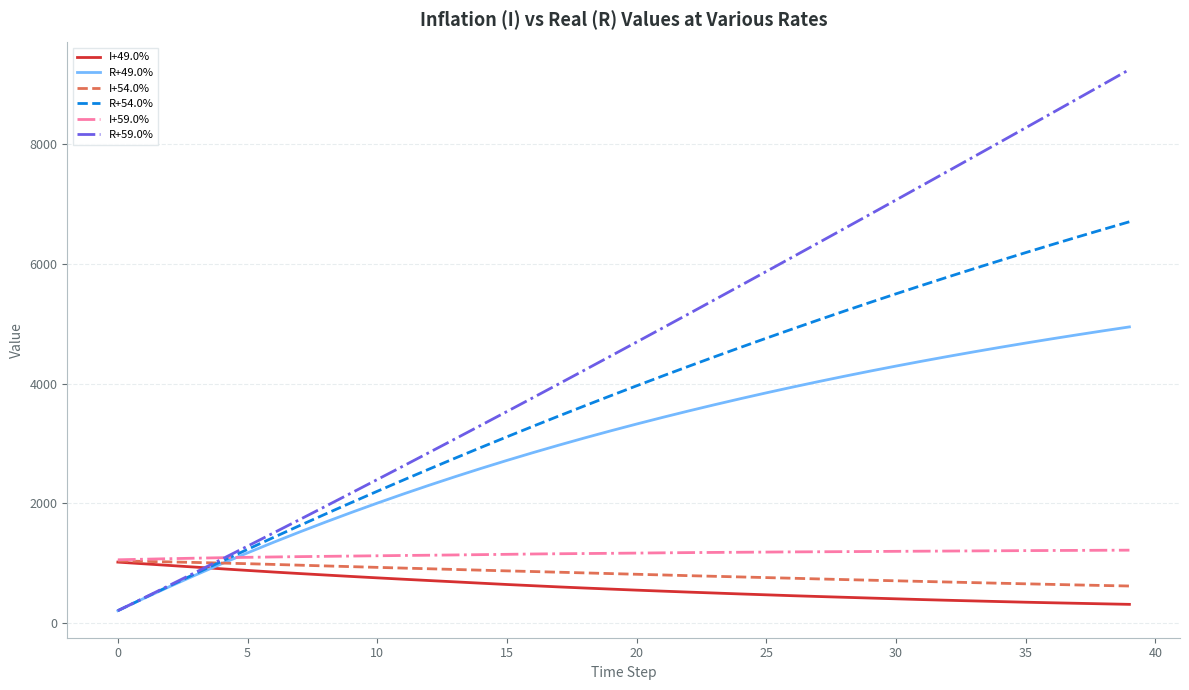

Which series has the largest total across all categories?

R+59.0%